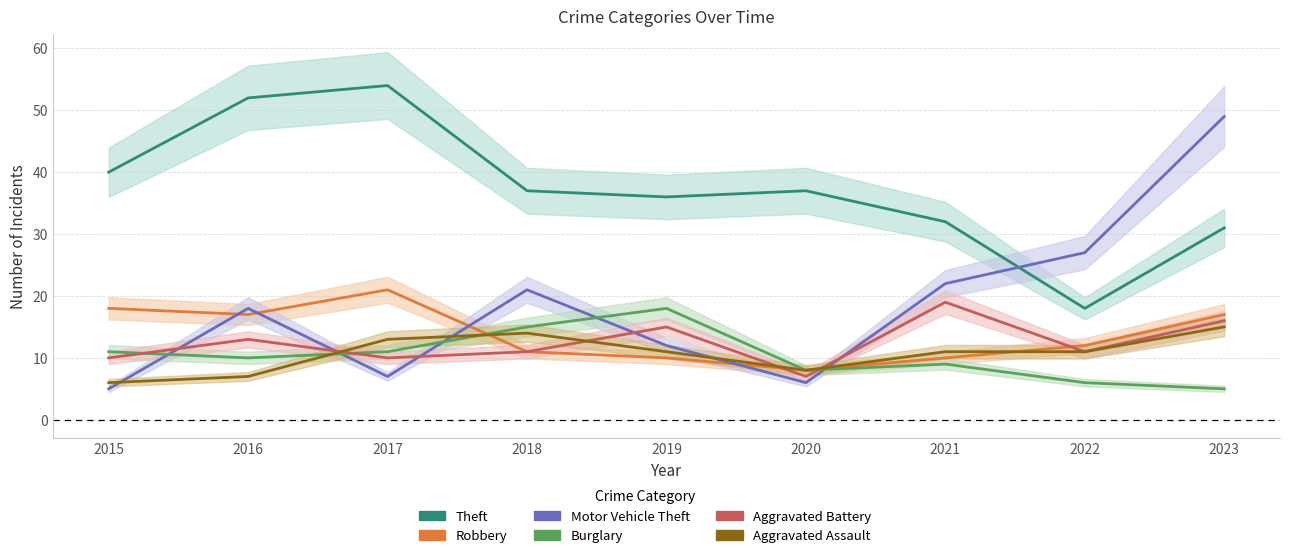

True or false: Aggravated Assault and Theft intersect in this chart.

False